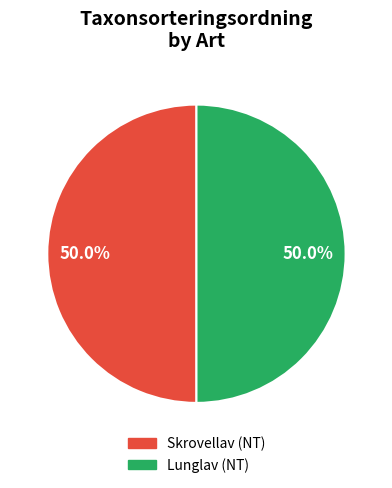

To the nearest percent, what is the average slice percentage?

50%